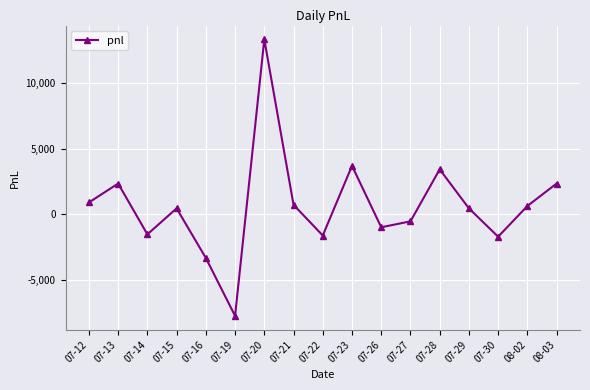

Which has a higher value, 07-23 or 07-20?

07-20